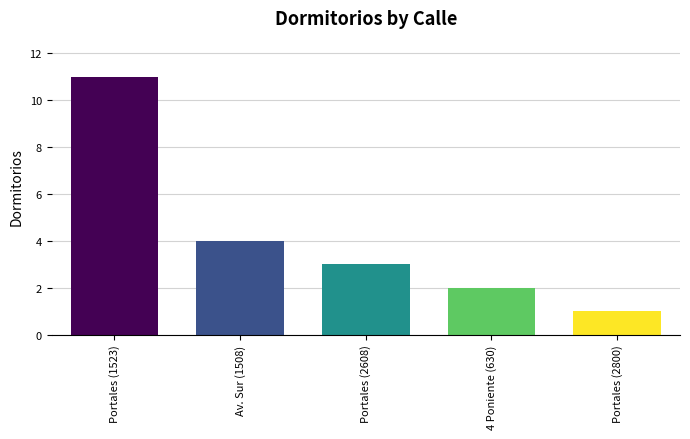

What position from the right is Portales (2608)?

3